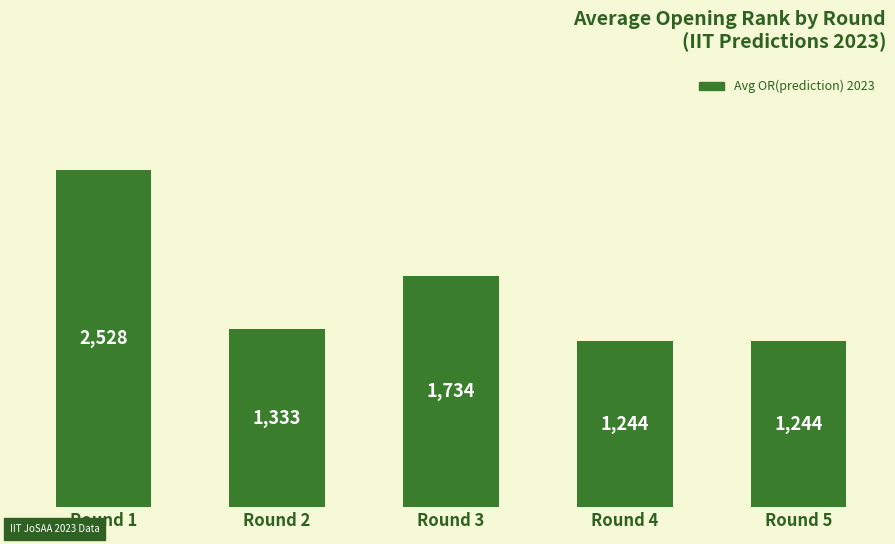

What is the difference between the values at Round 5 and Round 2?

89